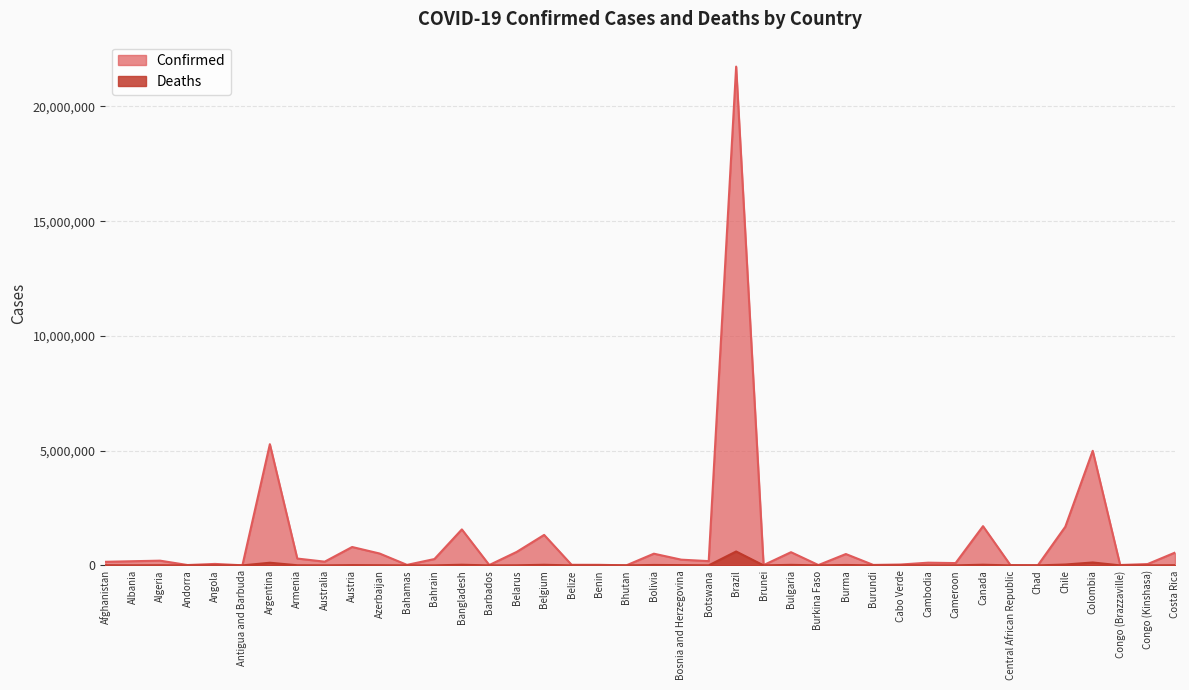

How many series are shown in this chart?

2